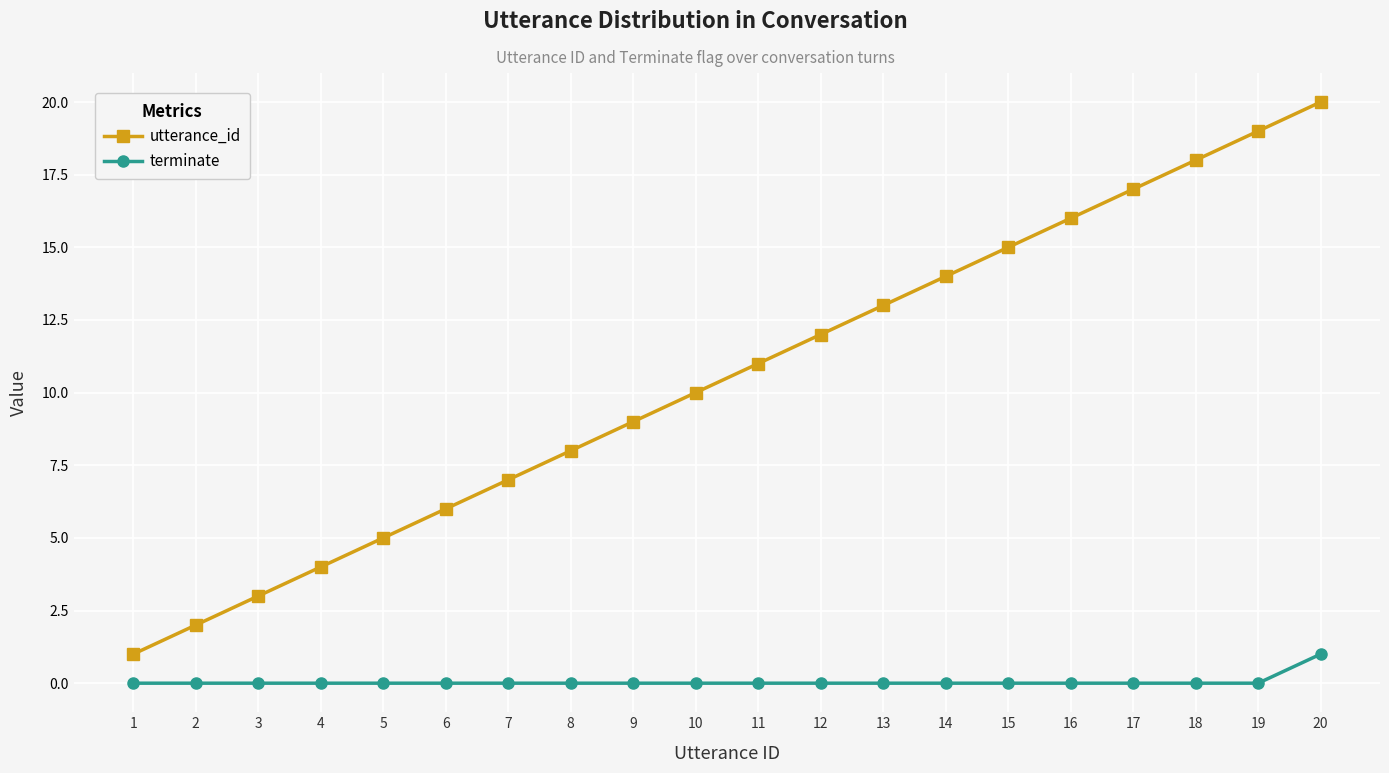

True or false: utterance_id has more than 0 interior local peaks.

False